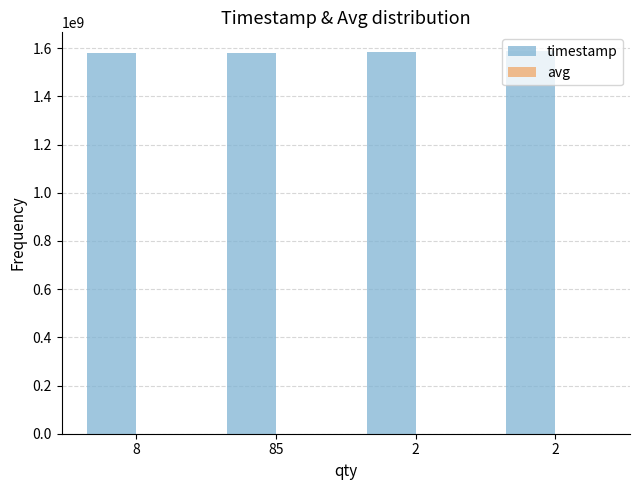

What is the label of the 2nd bar from the right?

2